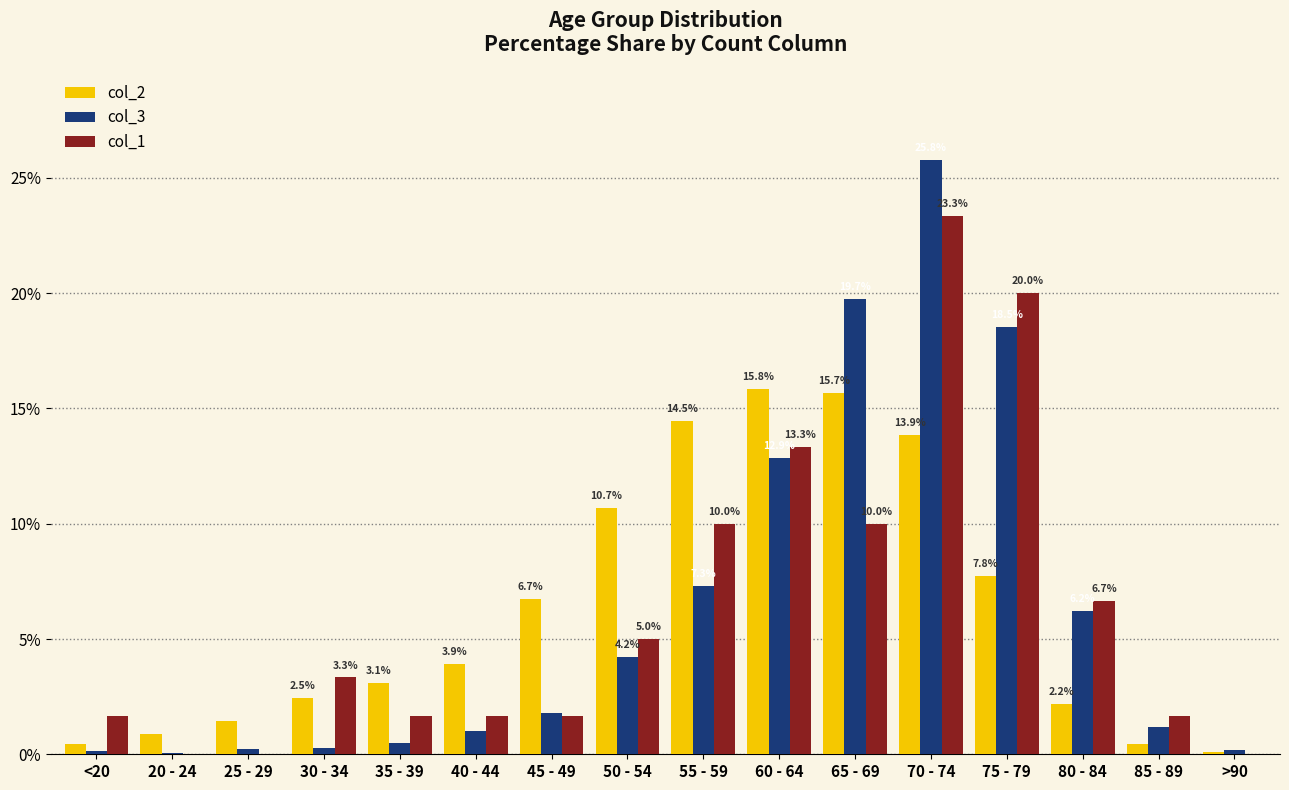

The col_2 series shows 5.9 at 65 - 69. True or false?

False